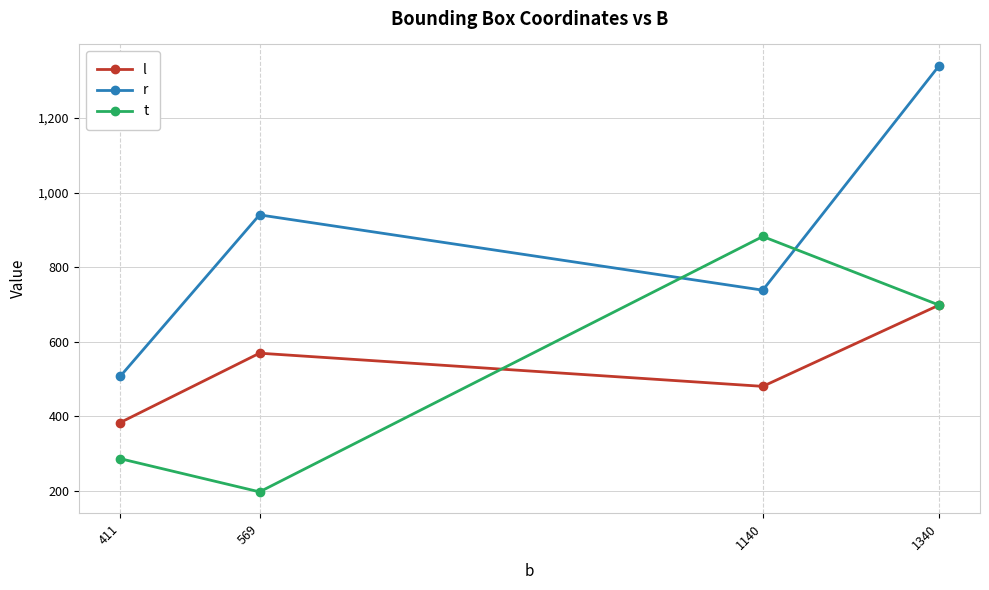

How many values in the t series are below 698?

2